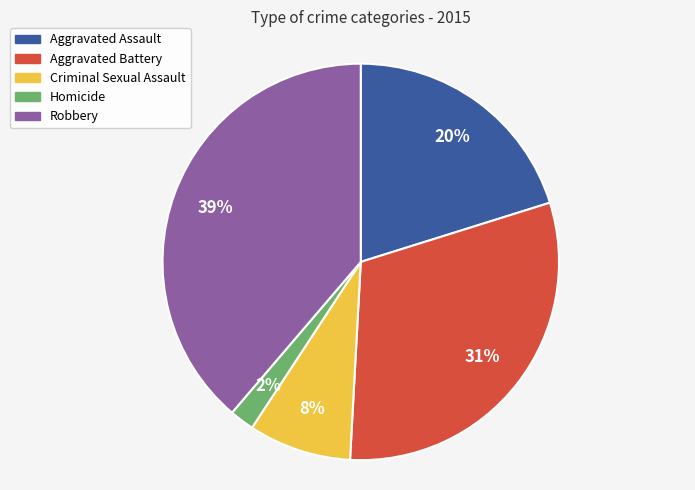

Approximately how many times larger is the value at Homicide compared to Aggravated Battery?

0.1